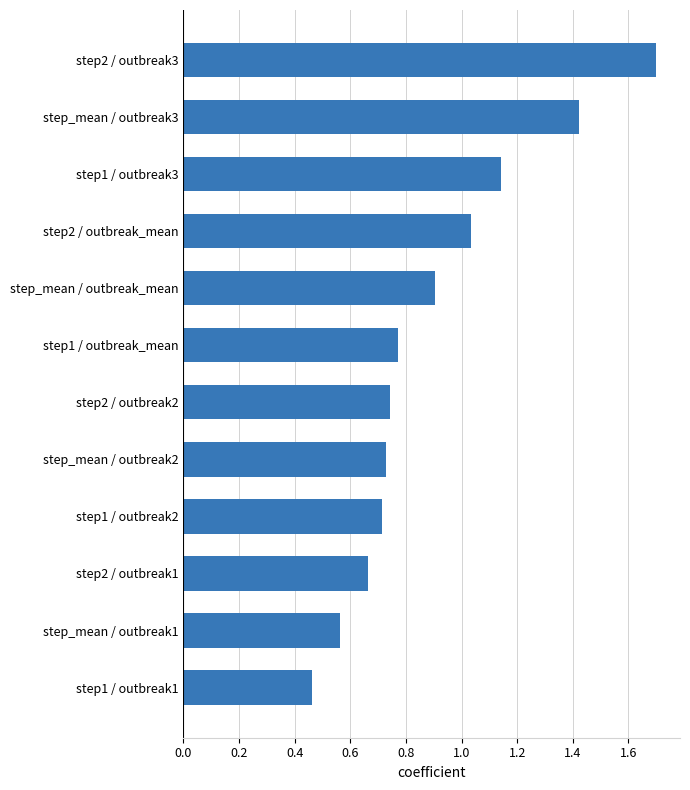

Which label corresponds to the smallest value in the chart?

step1 / outbreak1